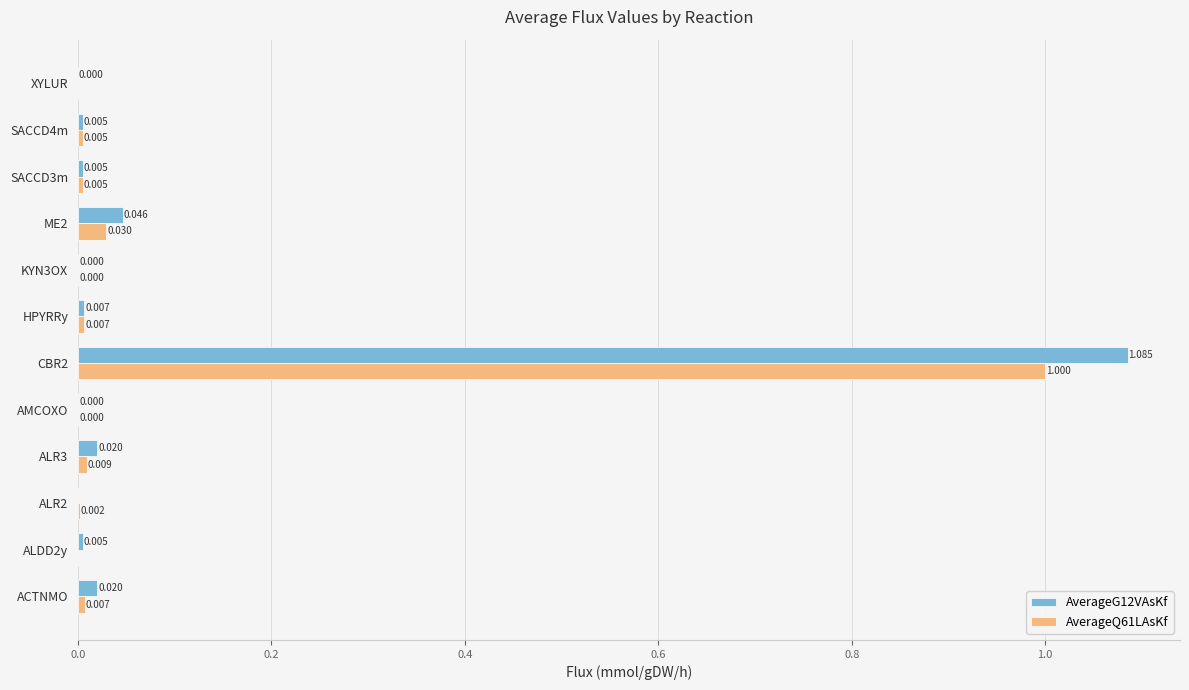

What are all the series names shown in the legend?

AverageG12VAsKf, AverageQ61LAsKf